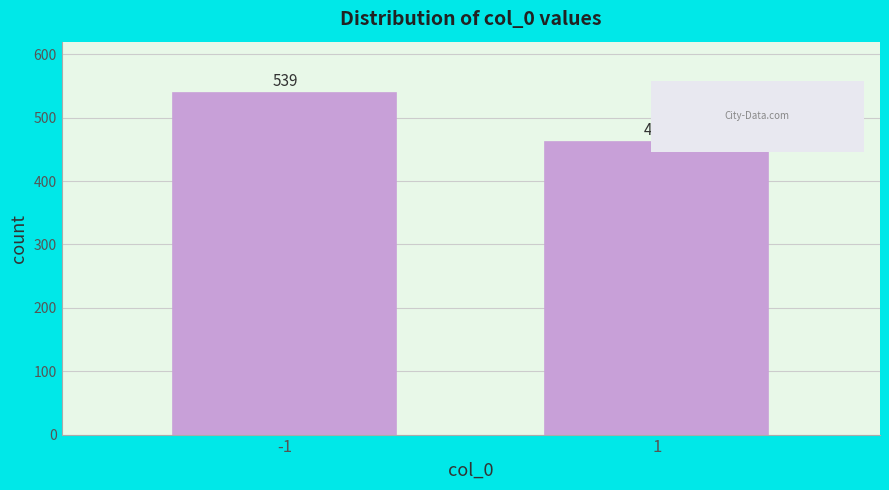

Reading left to right, transcribe all the data shown in this chart.

-1=539	1=461